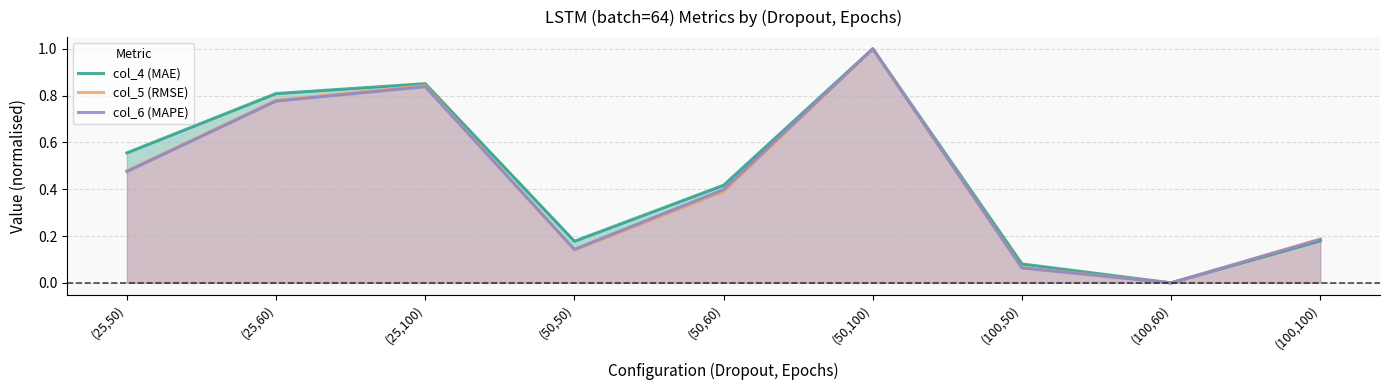

At how many categories does at least one series exceed 0?

8